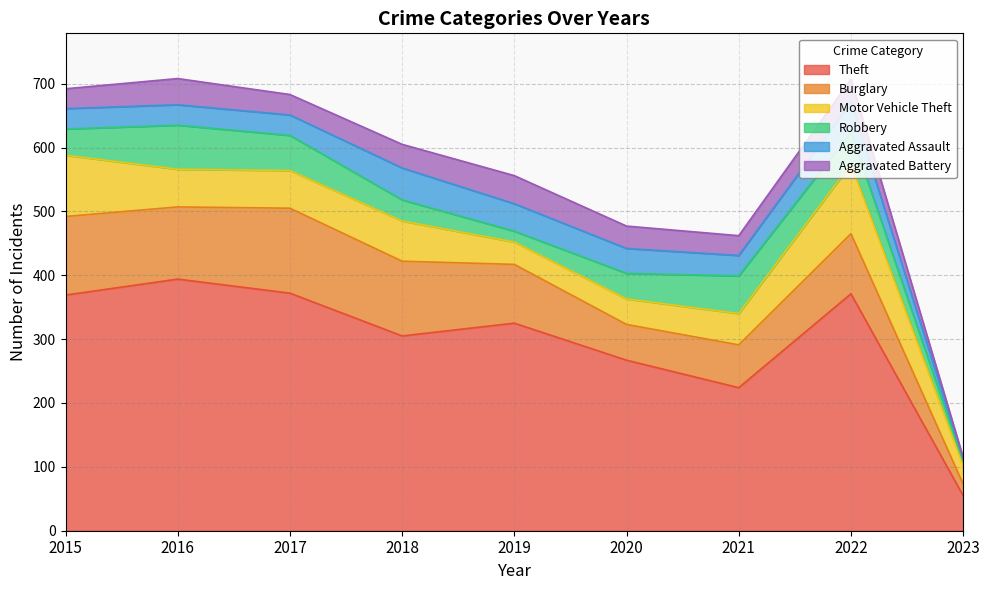

How many values in the Aggravated Battery series exceed 35?

4